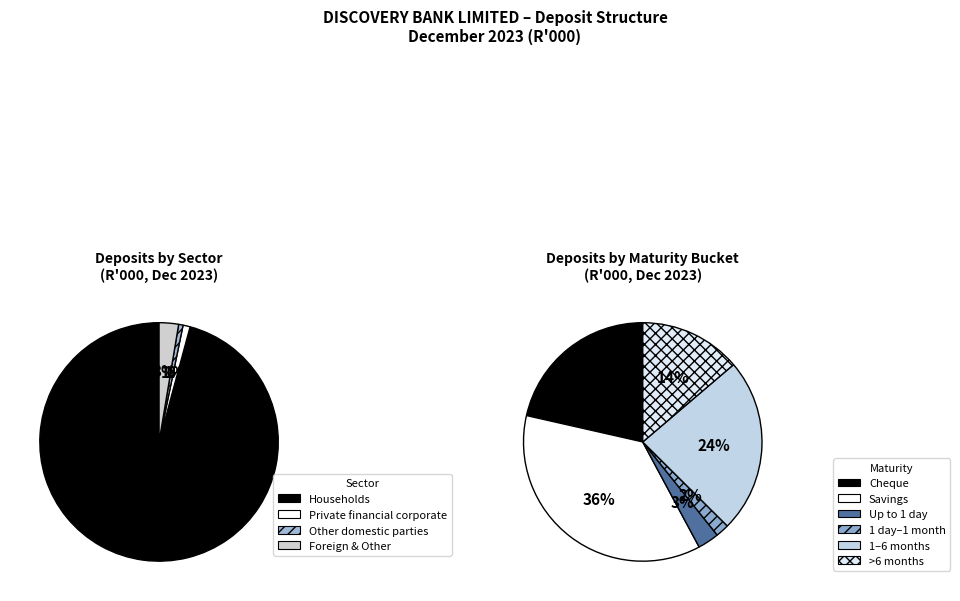

To the nearest percent, what is the average slice percentage?

25%